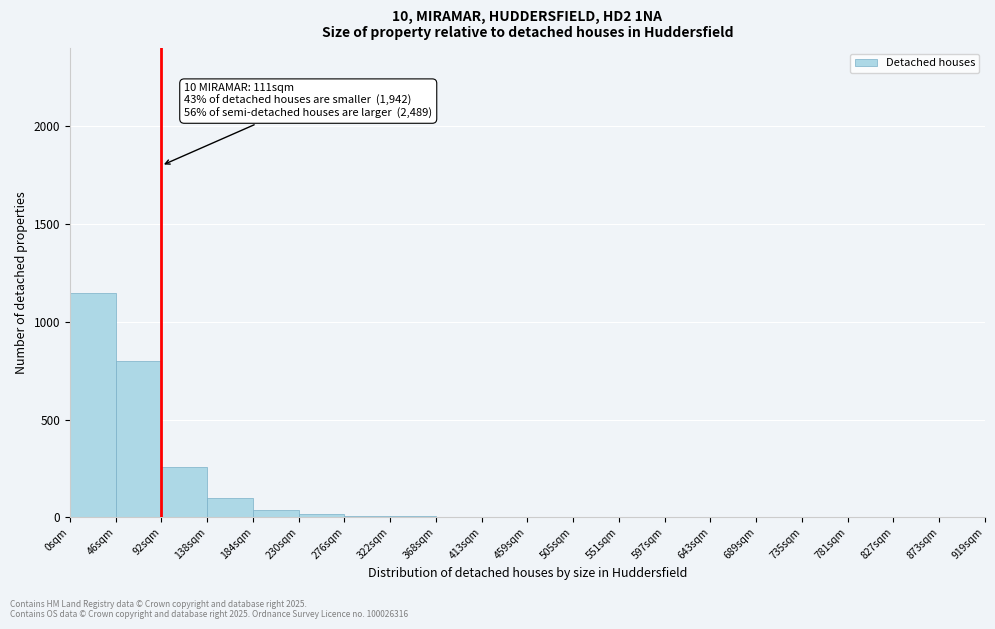

True or false: the data shows 260 at 92sqm.

True